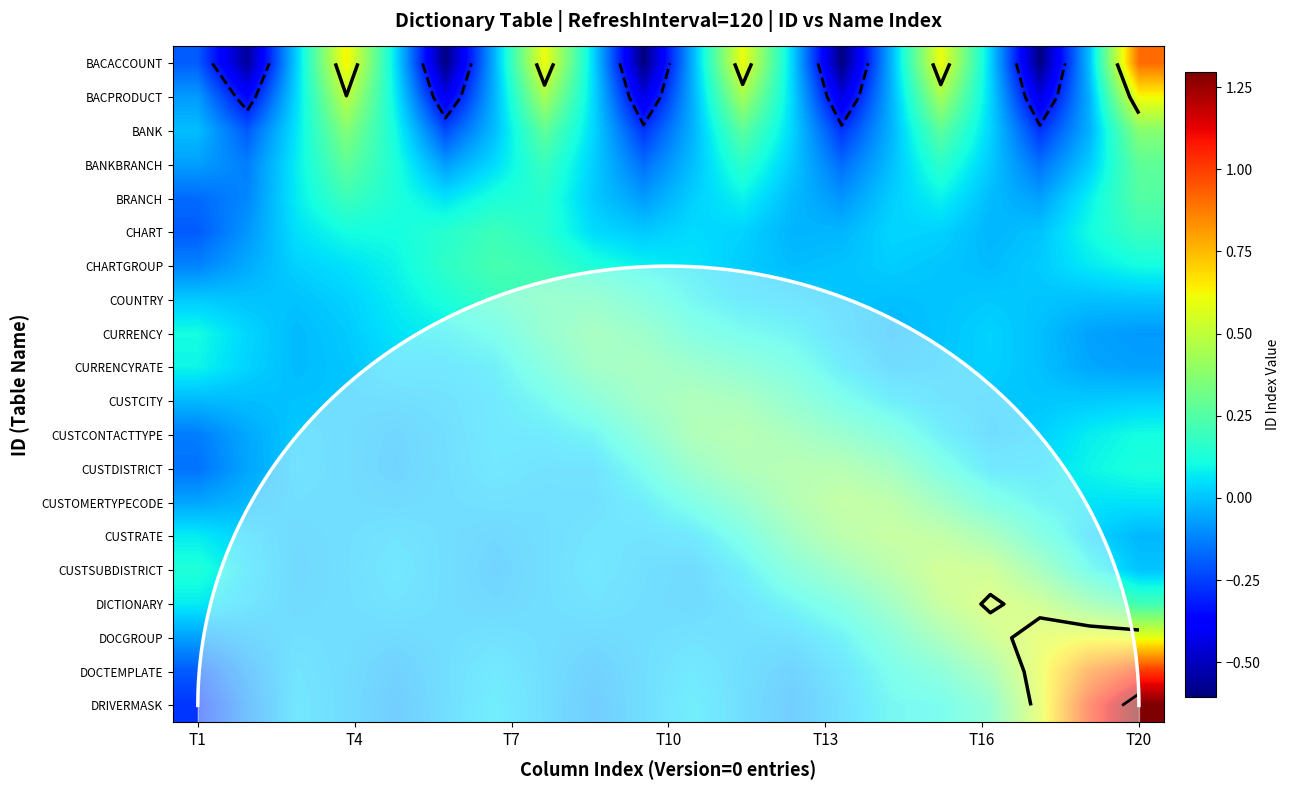

The CHARTGROUP series shows 2 at 19. True or false?

False